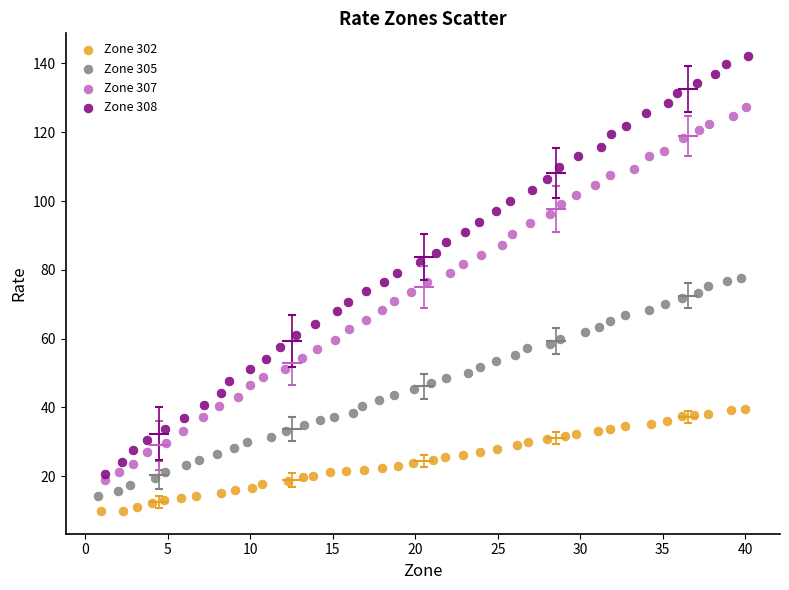

Which series has the largest Y range (max minus min)?

Zone 308